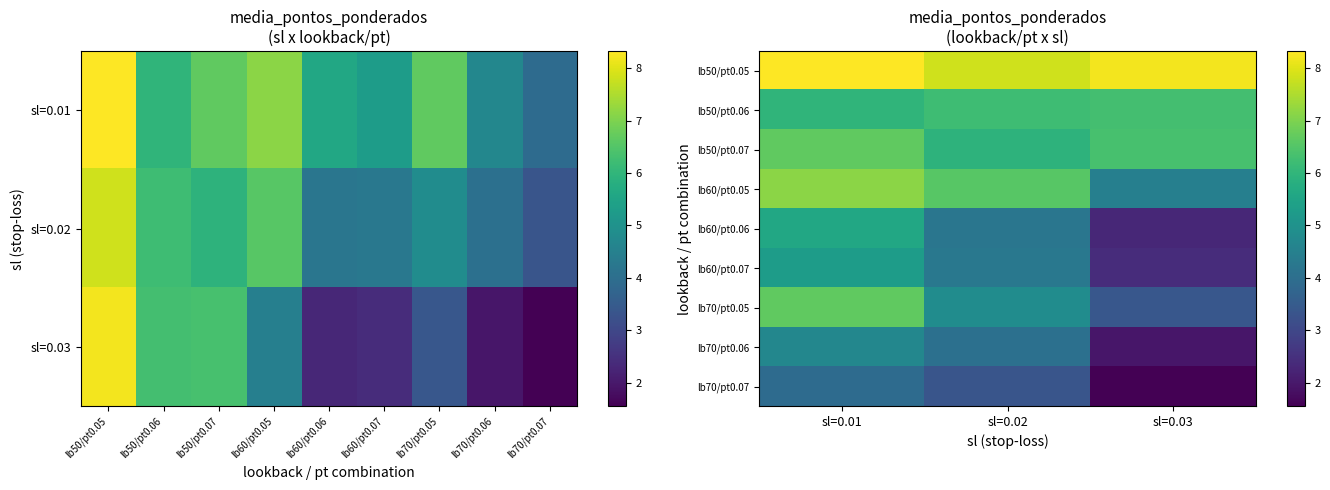

What is the total value across all series at sl=0.03?

36.9